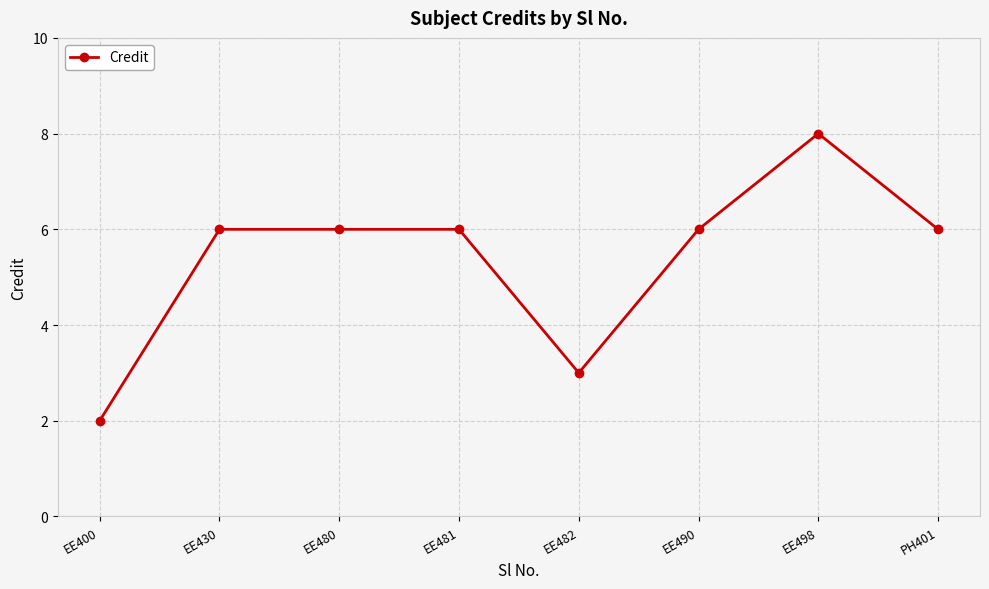

At which category does the chart reach its minimum across all series?

EE400